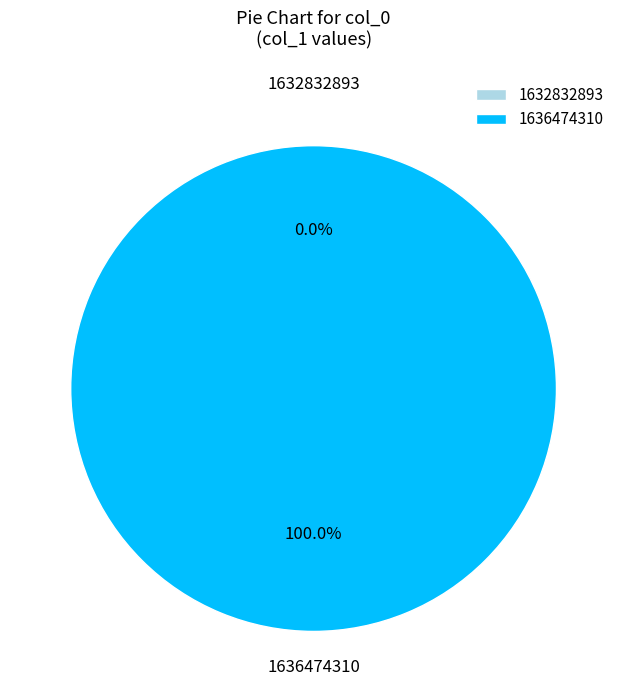

To the nearest percent, what is the combined percentage of 1632832893 and 1636474310?

100%